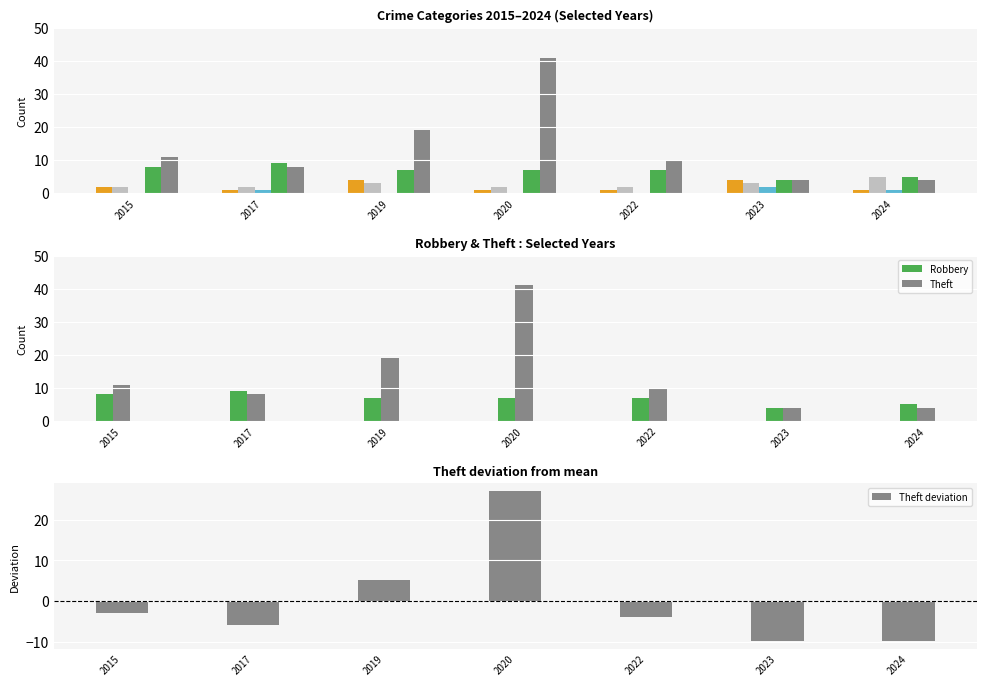

Is it true that Robbery equals 9.5 at 2020?

False